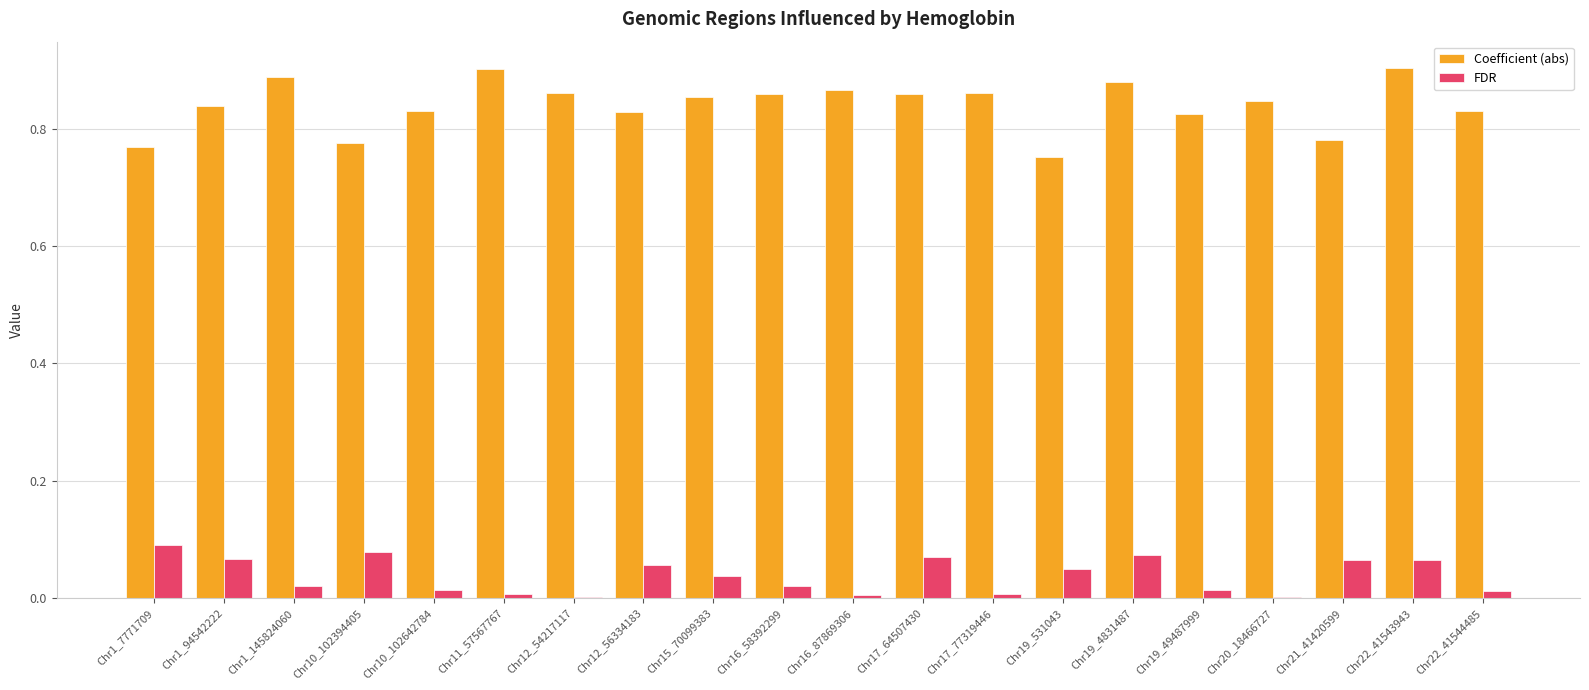

Is the value of FDR at Chr19_4831487 greater than the value of Coefficient (abs) at Chr12_56334183?

No